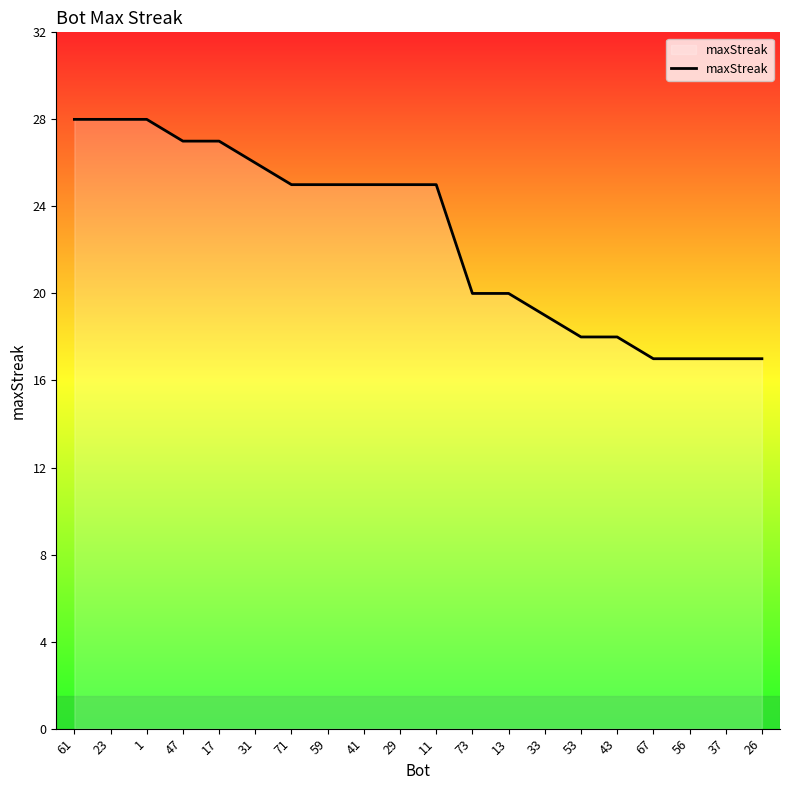

The chart shows a value of 11 at 29. True or false?

False